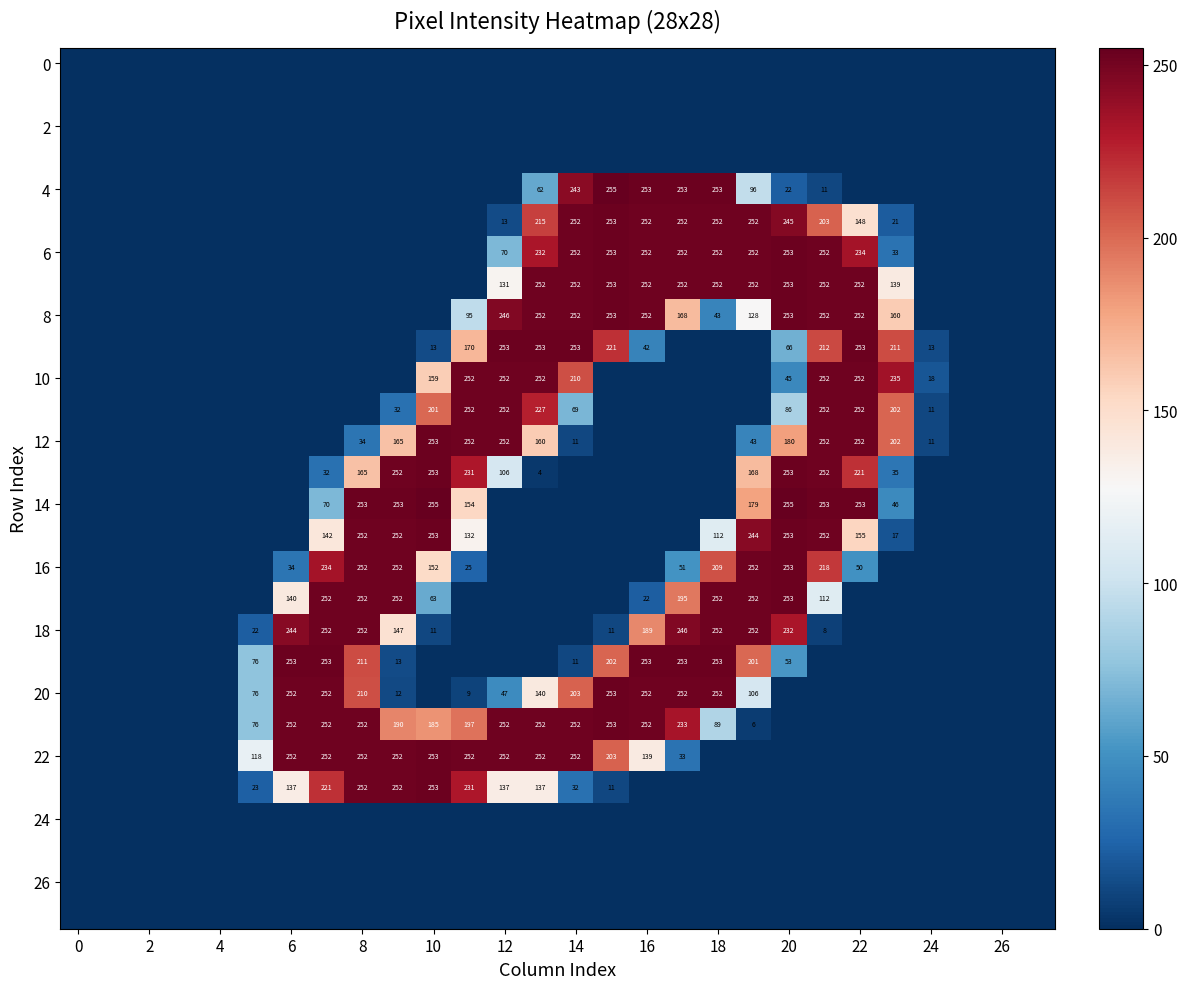

The 10 series shows 55 at 14. True or false?

False